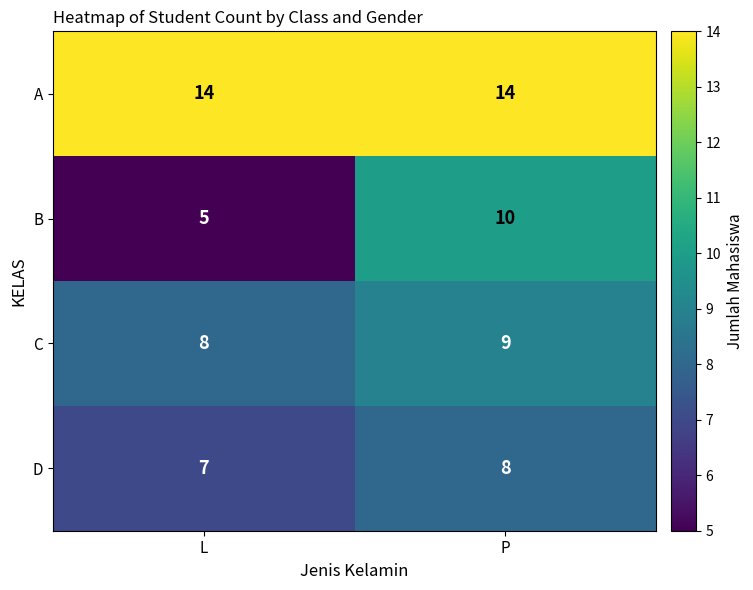

The value of C at L is 8. True or false?

True